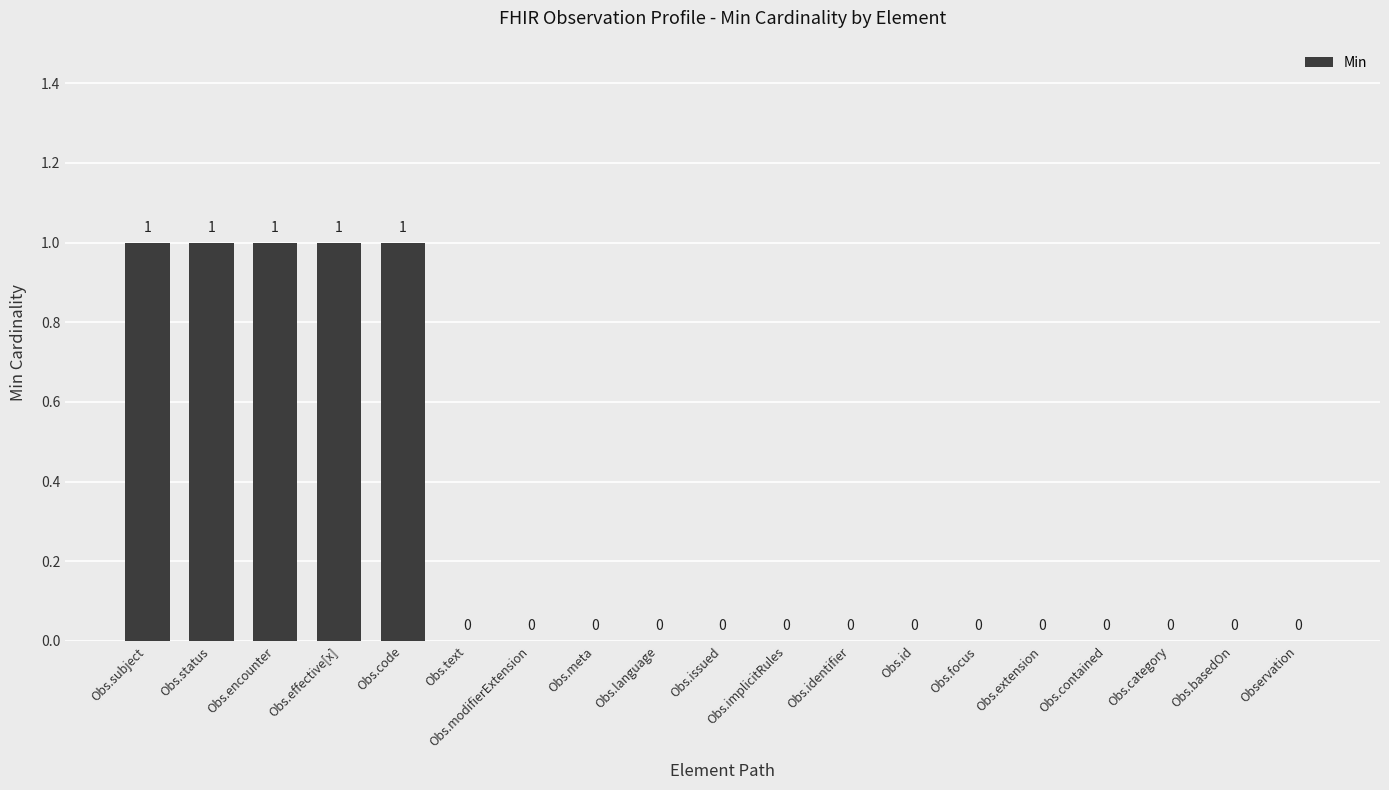

The value at Obs.id is 0. True or false?

True